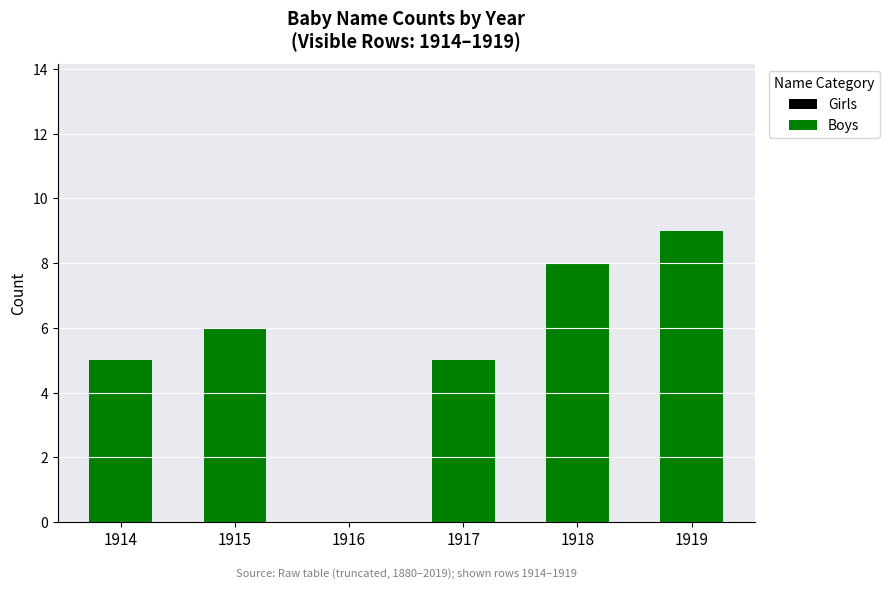

Between 1917 and 1919, which is larger?

1919